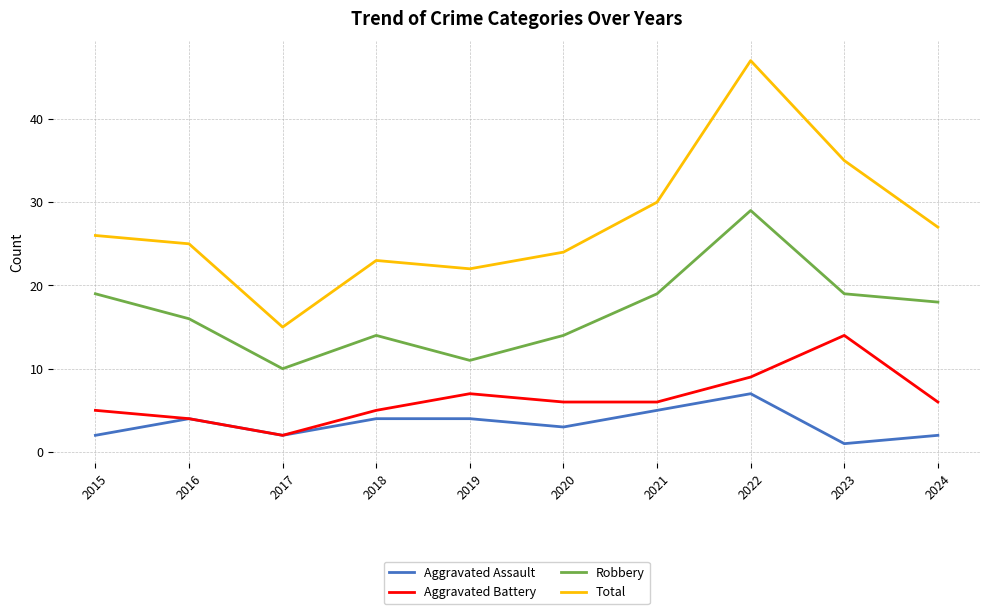

Count the number of categories in the chart.

10